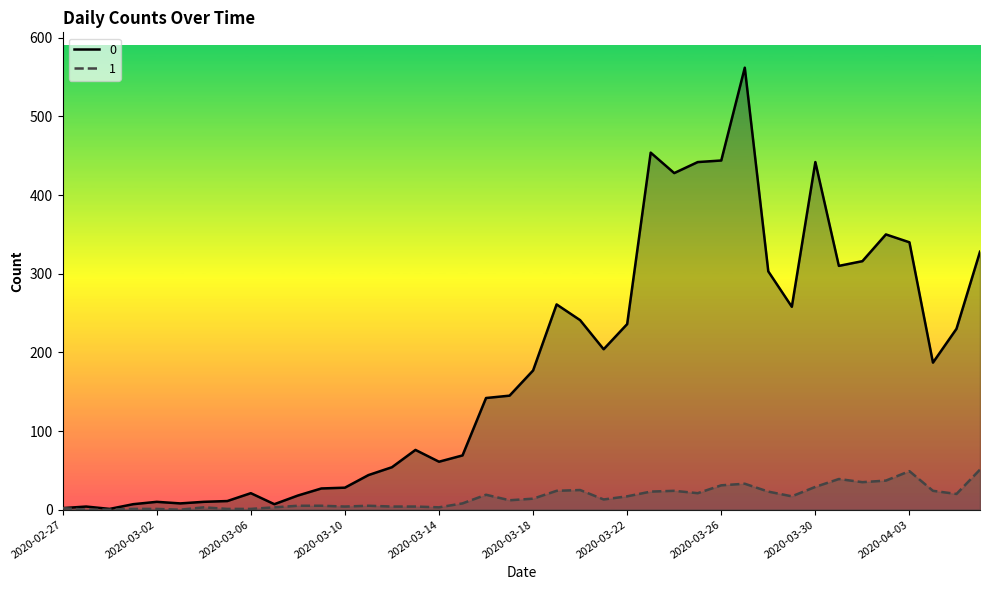

At 2020-03-11, list the series in order from largest to smallest.

0, 1